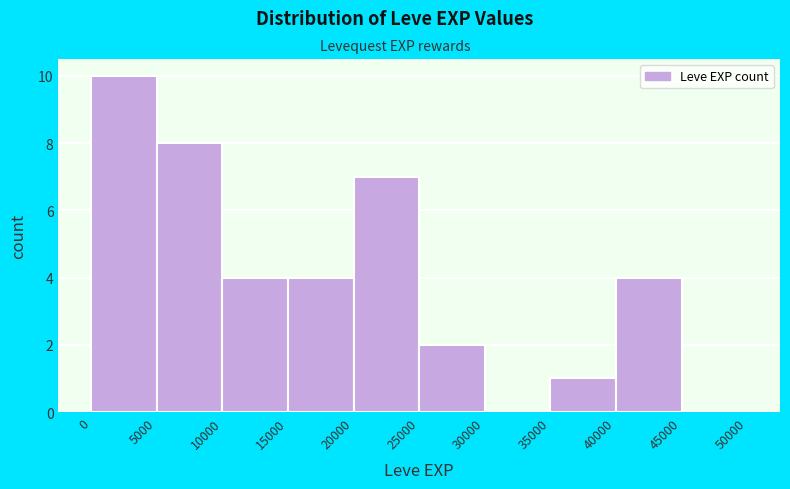

Reading left to right, transcribe this chart: for each bar, give the range it covers on the x-axis and its height. The values are not printed on the chart, so give them approximately, as read against the axis.

0 to 5000: 10
5000 to 10000: 8
10000 to 15000: 4
15000 to 20000: 4
20000 to 25000: 7
25000 to 30000: 2
30000 to 35000: 0
35000 to 40000: 1
40000 to 45000: 4
45000 to 50000: 0